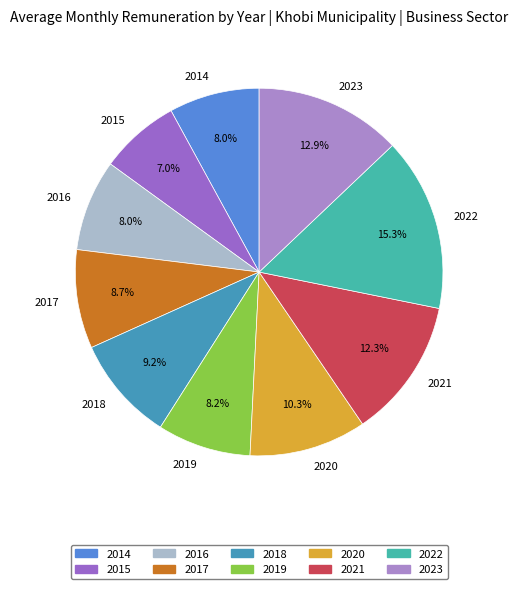

Between 2020 and 2021, which is larger?

2021